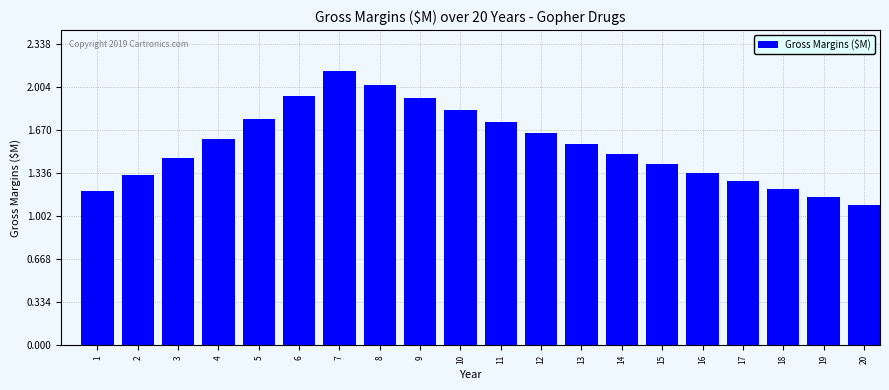

What is the difference between the maximum and second lowest values?

1.0